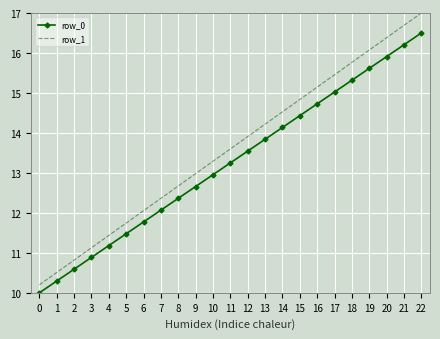

How many distinct data groups are displayed?

2